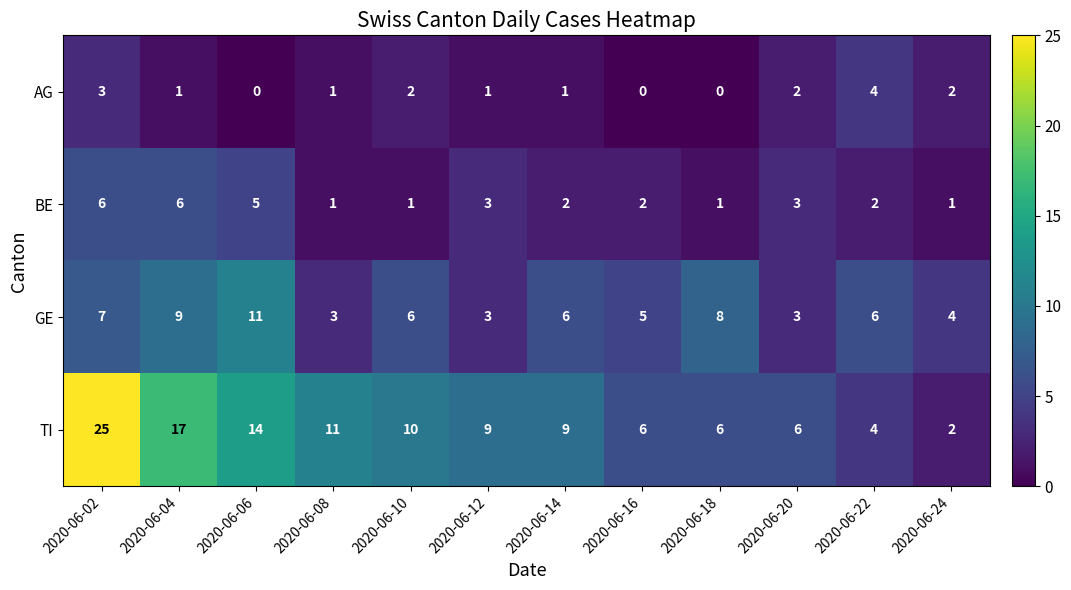

Rank the series by their average value, from lowest to highest.

AG, BE, GE, TI